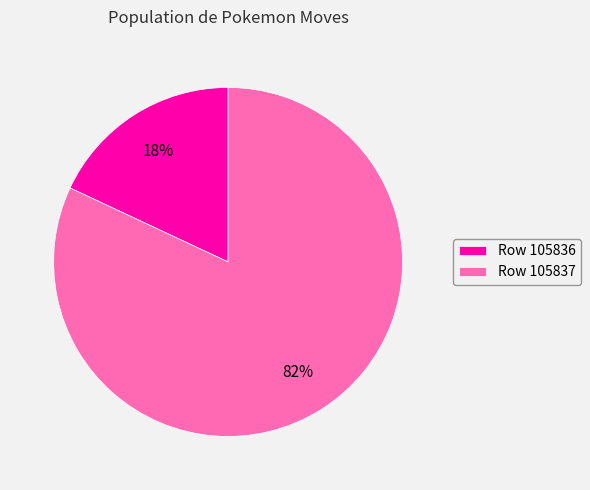

True or false: Row 105837 accounts for 82% of the total.

True